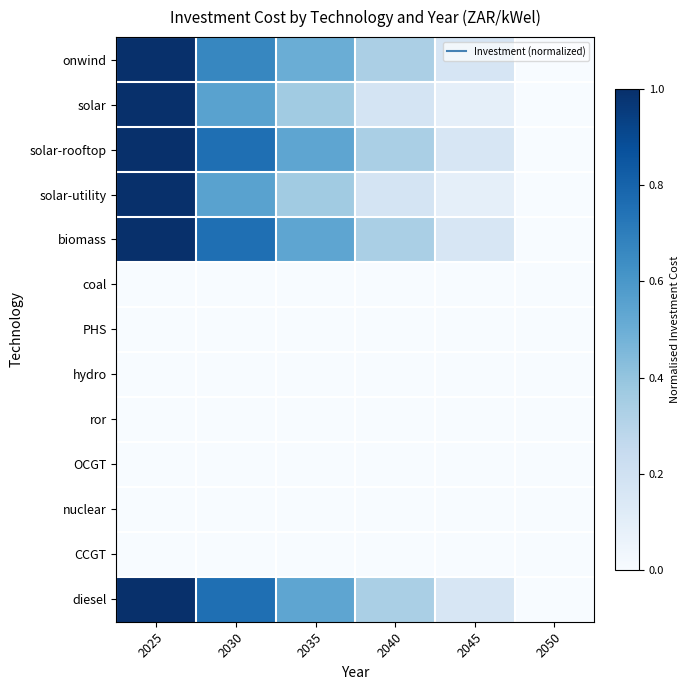

Reading left to right, extract all data points from this chart.

onwind: 2025=1.0	2030=0.7	2035=0.5	2040=0.3	2045=0.2	2050=0.0
solar: 2025=1.0	2030=0.6	2035=0.4	2040=0.2	2045=0.1	2050=0.0
solar-rooftop: 2025=1.0	2030=0.8	2035=0.5	2040=0.3	2045=0.2	2050=0.0
solar-utility: 2025=1.0	2030=0.6	2035=0.4	2040=0.2	2045=0.1	2050=0.0
biomass: 2025=1.0	2030=0.8	2035=0.5	2040=0.3	2045=0.2	2050=0.0
coal: 2025=0.0	2030=0.0	2035=0.0	2040=0.0	2045=0.0	2050=0.0
PHS: 2025=0.0	2030=0.0	2035=0.0	2040=0.0	2045=0.0	2050=0.0
hydro: 2025=0.0	2030=0.0	2035=0.0	2040=0.0	2045=0.0	2050=0.0
ror: 2025=0.0	2030=0.0	2035=0.0	2040=0.0	2045=0.0	2050=0.0
OCGT: 2025=0.0	2030=0.0	2035=0.0	2040=0.0	2045=0.0	2050=0.0
nuclear: 2025=0.0	2030=0.0	2035=0.0	2040=0.0	2045=0.0	2050=0.0
CCGT: 2025=0.0	2030=0.0	2035=0.0	2040=0.0	2045=0.0	2050=0.0
diesel: 2025=1.0	2030=0.8	2035=0.5	2040=0.3	2045=0.2	2050=0.0